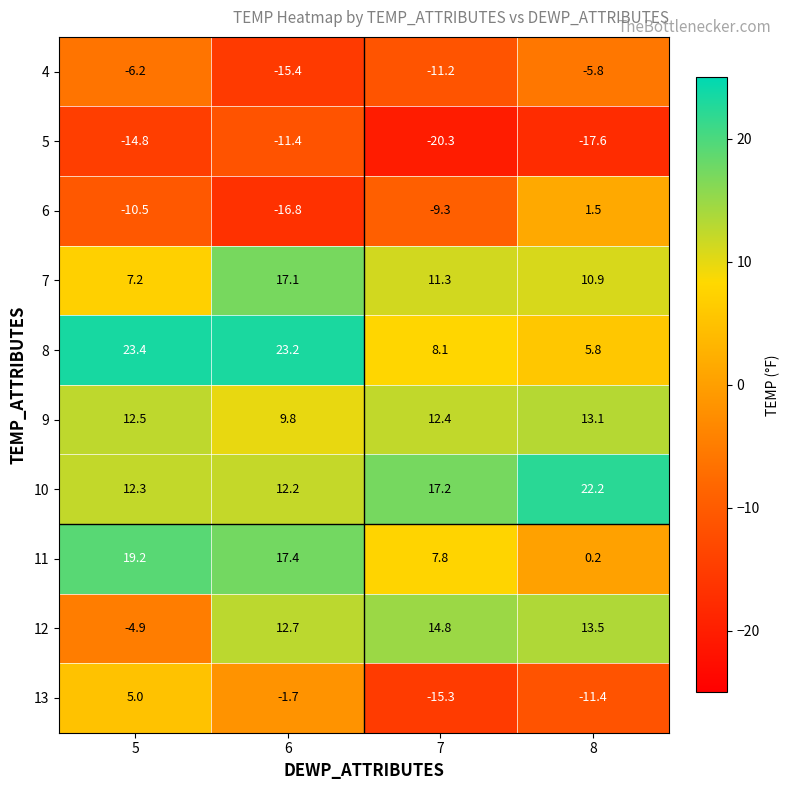

What is the difference between the maximum and minimum values in the 13 series?

20.3